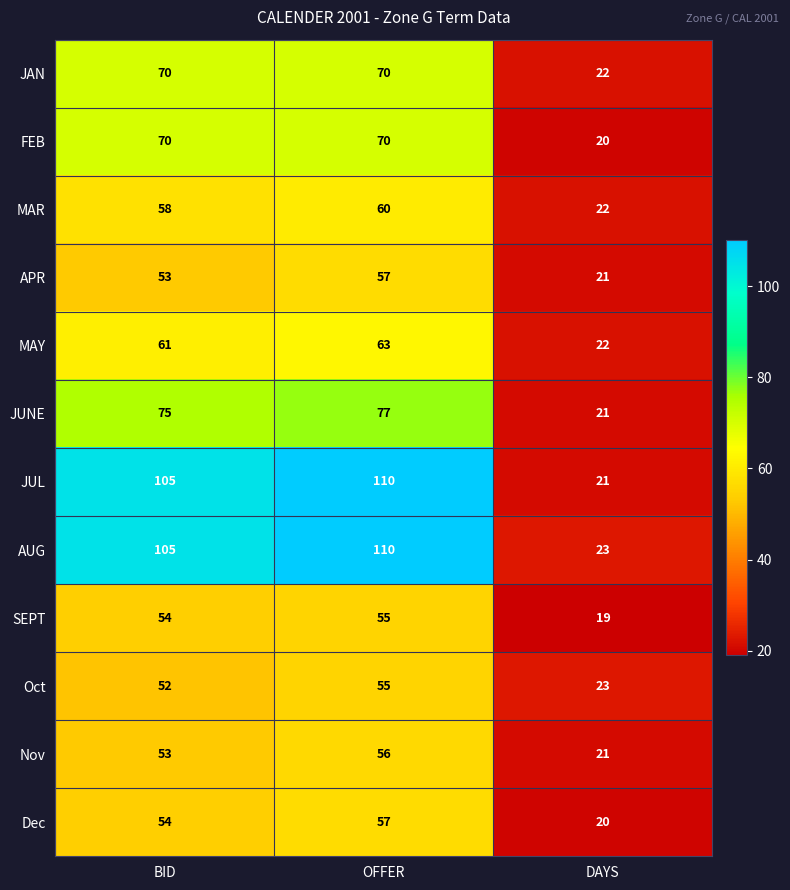

Rank the categories by JUL value from lowest to highest.

DAYS, BID, OFFER